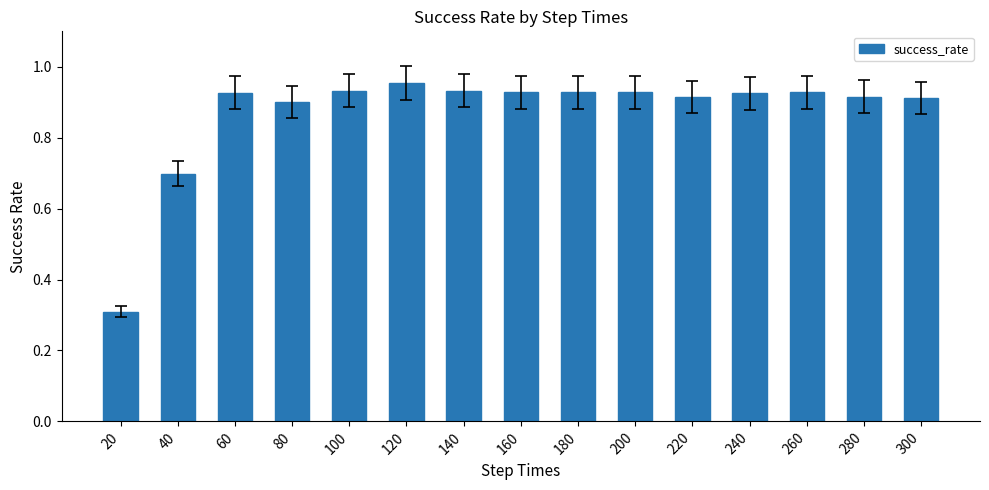

The value at 300 is 1.6. True or false?

False